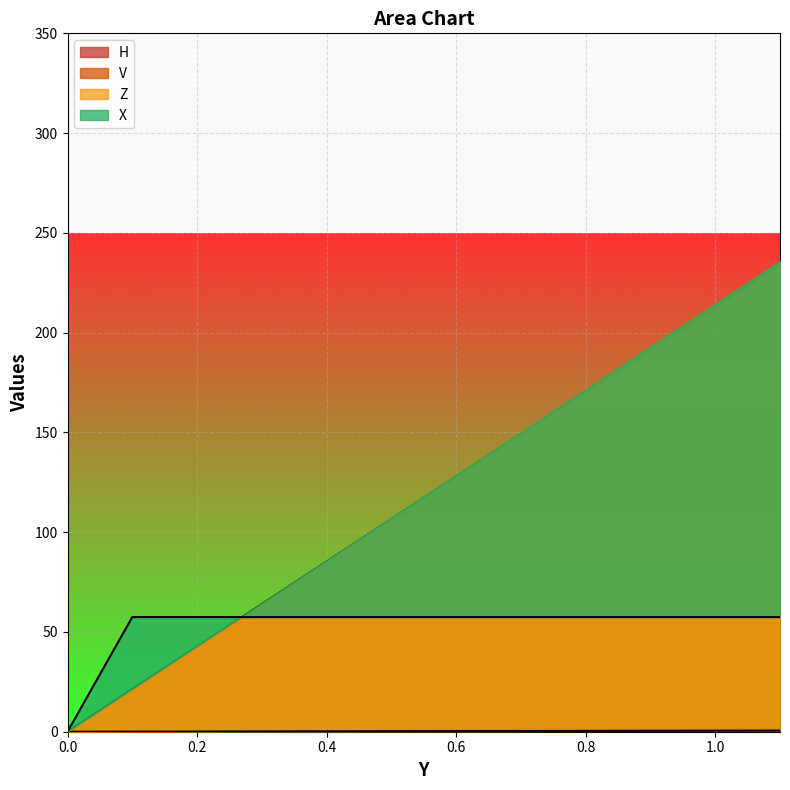

The V series shows 234.4 at 1.1. True or false?

True